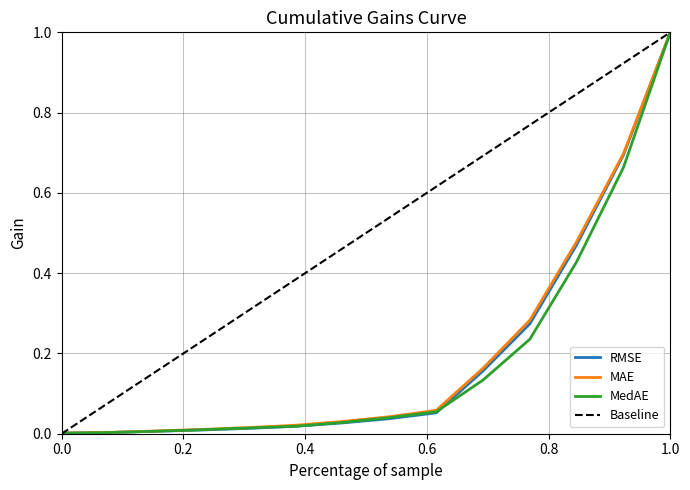

Is it true that MedAE equals 1.5 at 1.0?

False